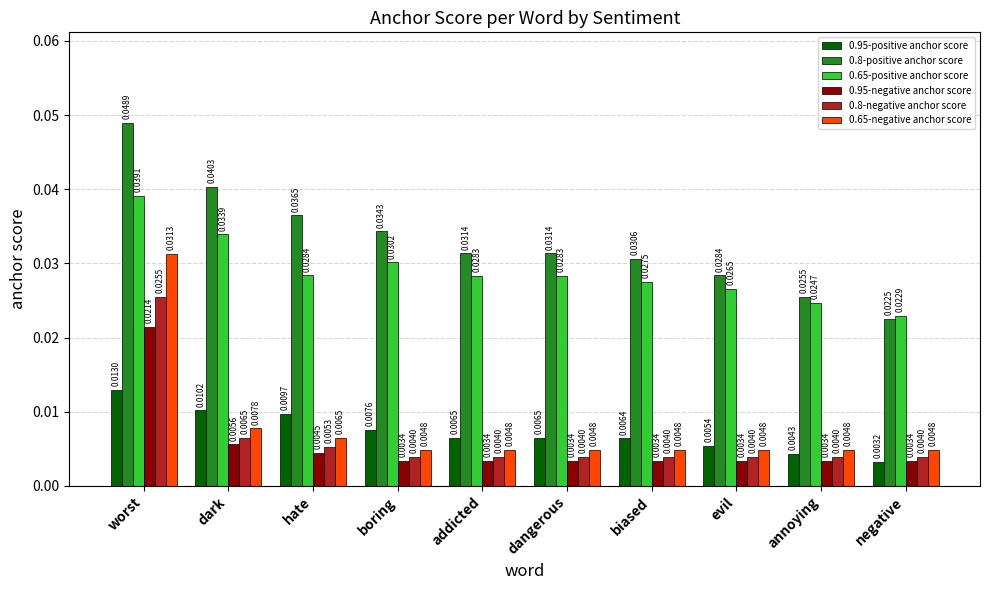

Is the value of 0.95-negative anchor score at boring greater than the value of 0.95-positive anchor score at hate?

No